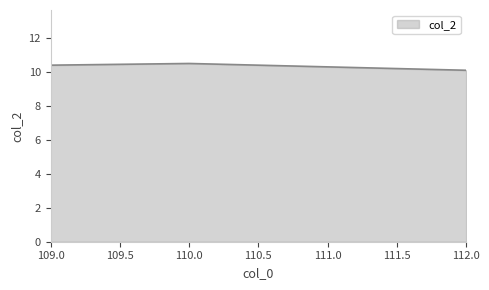

At which label is the value closest to 10?

112.0